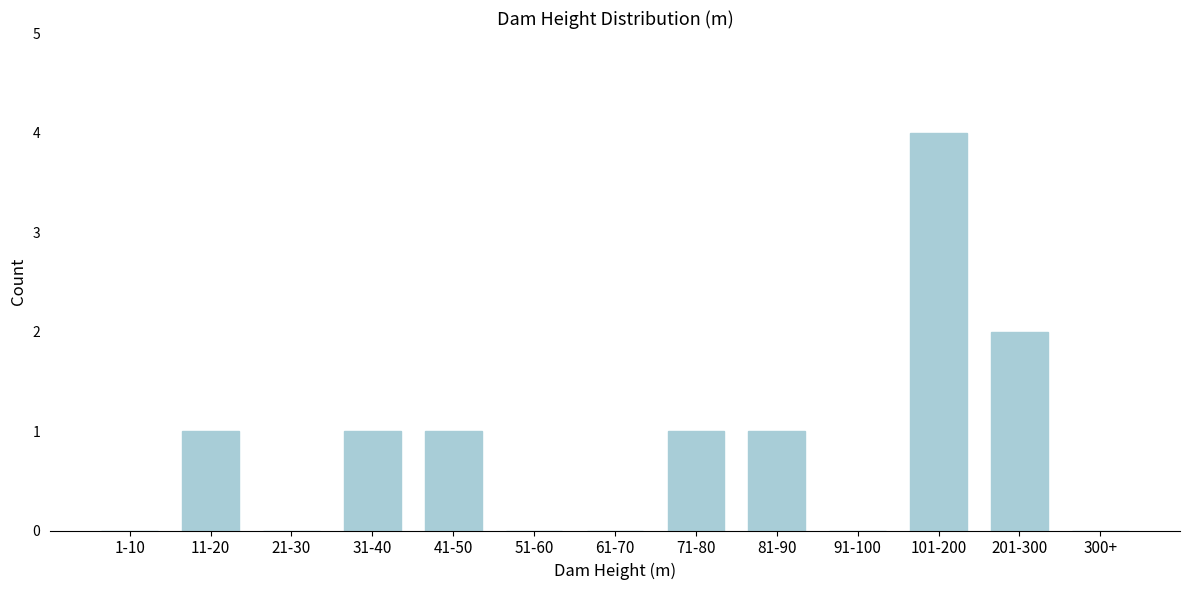

Reading right to left, list all the values displayed in this chart.

300+=0	201-300=2	101-200=4	91-100=0	81-90=1	71-80=1	61-70=0	51-60=0	41-50=1	31-40=1	21-30=0	11-20=1	1-10=0